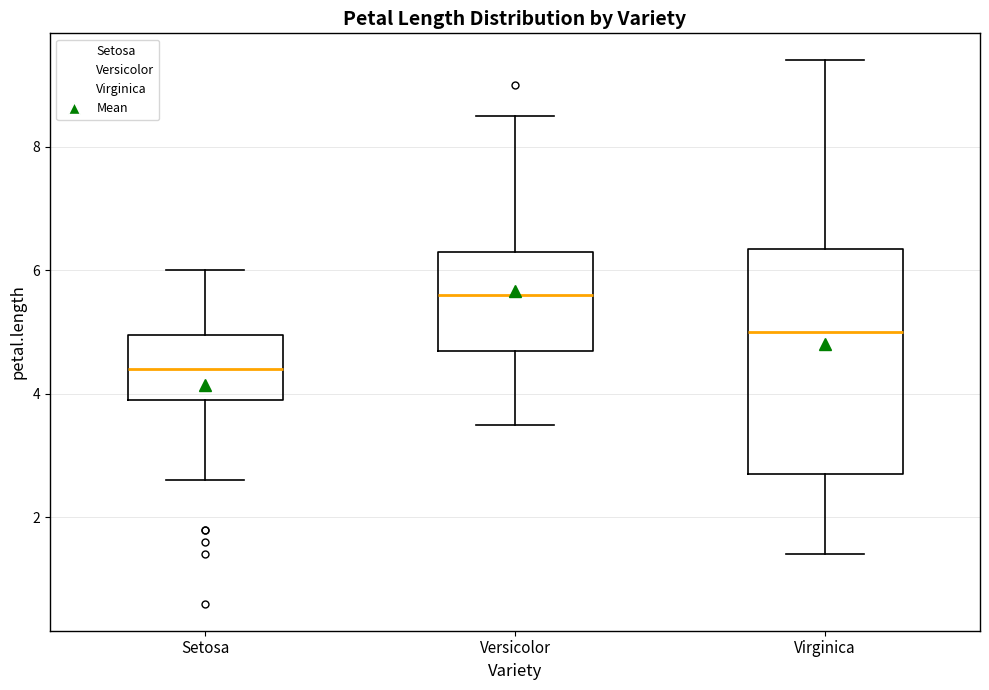

Where does the upper whisker of the box for Versicolor end on the y-axis? The values are not printed on the chart, so give them approximately, as read against the axis.

8.6